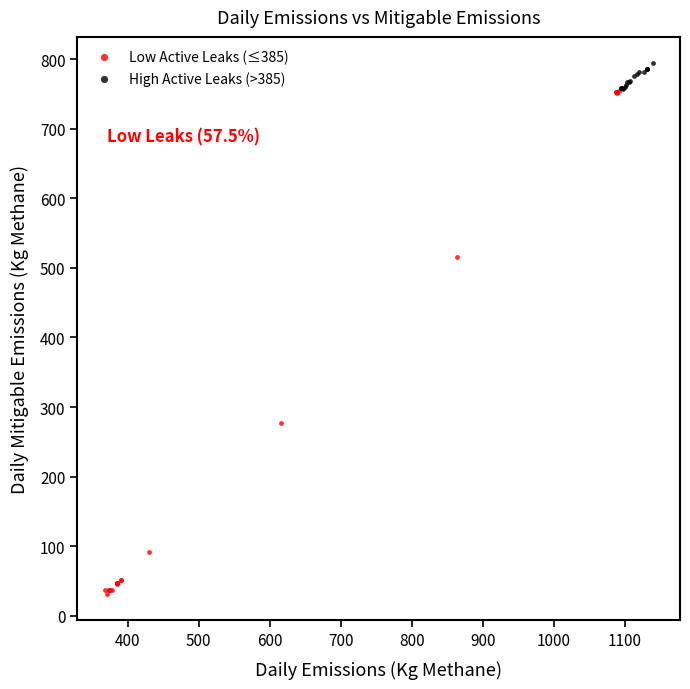

Which series reaches the maximum Y coordinate?

High Active Leaks (>385)